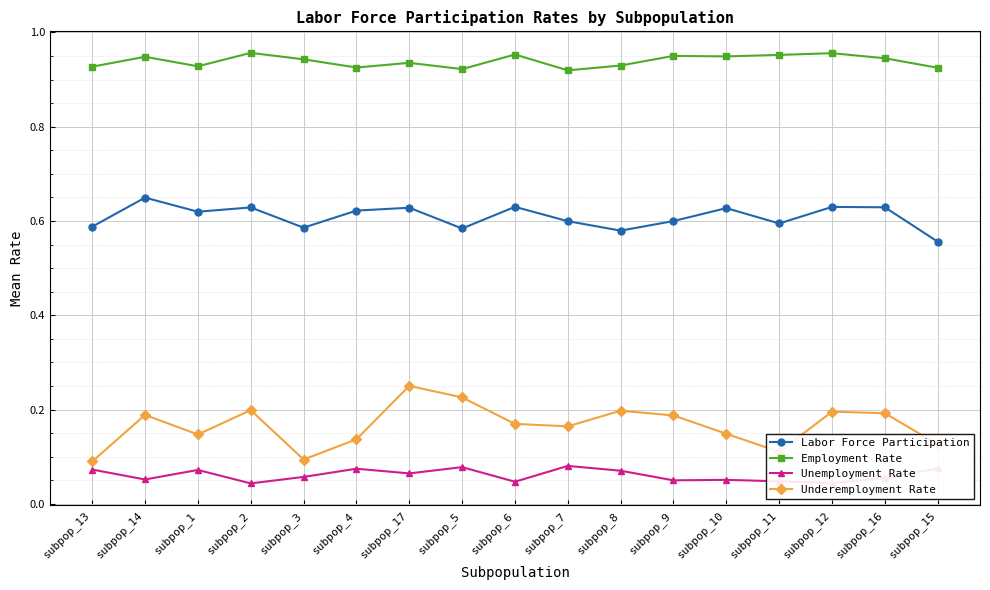

Which category has the highest value in the Labor Force Participation series?

subpop_14